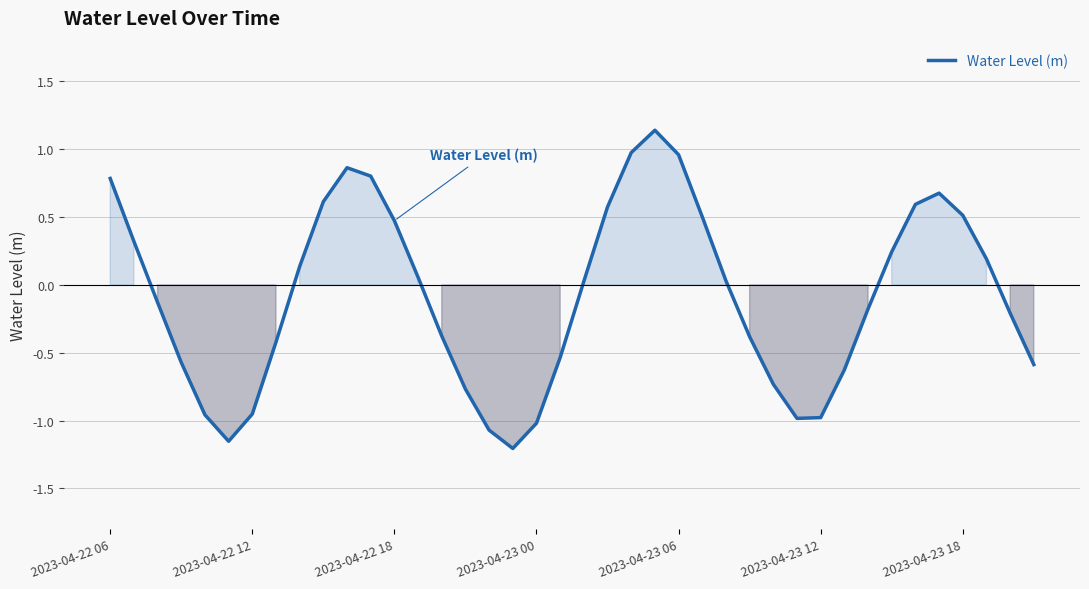

How many lines are shown in the chart?

1